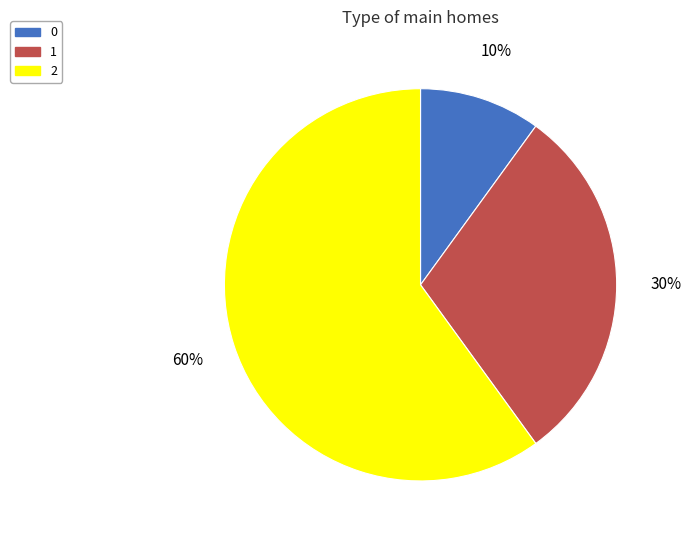

The 0 slice represents 10% of the pie. True or false?

True